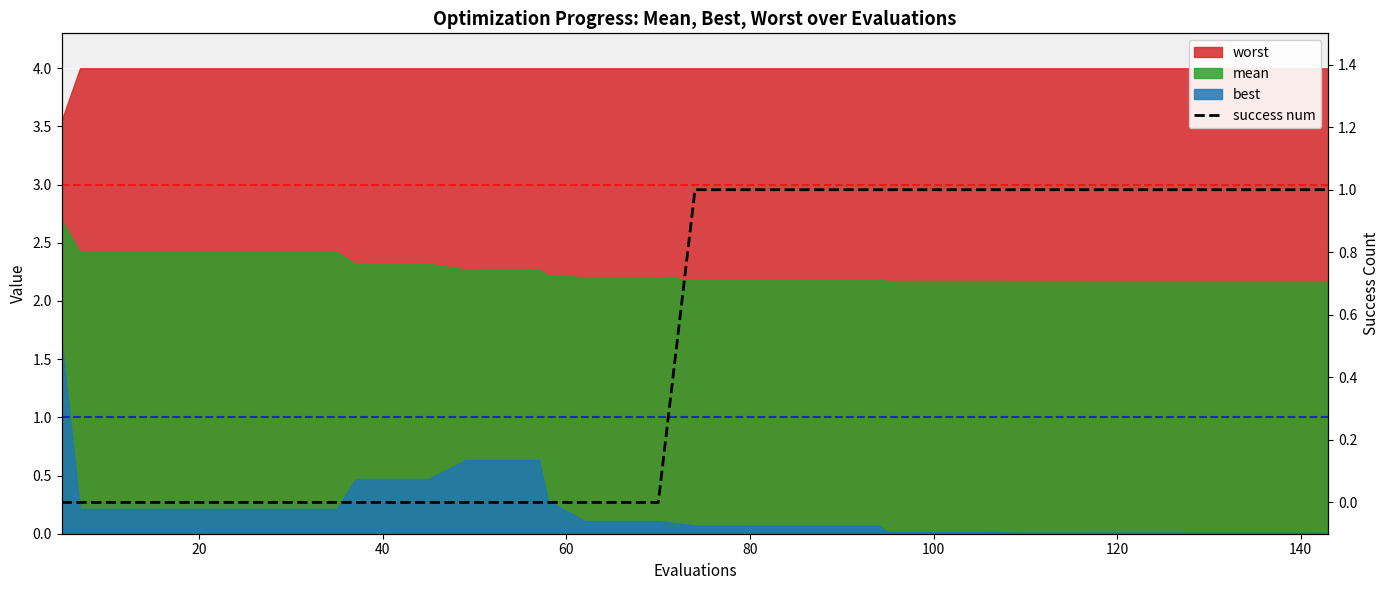

True or false: there are more than 2 points higher than both neighbors.

False